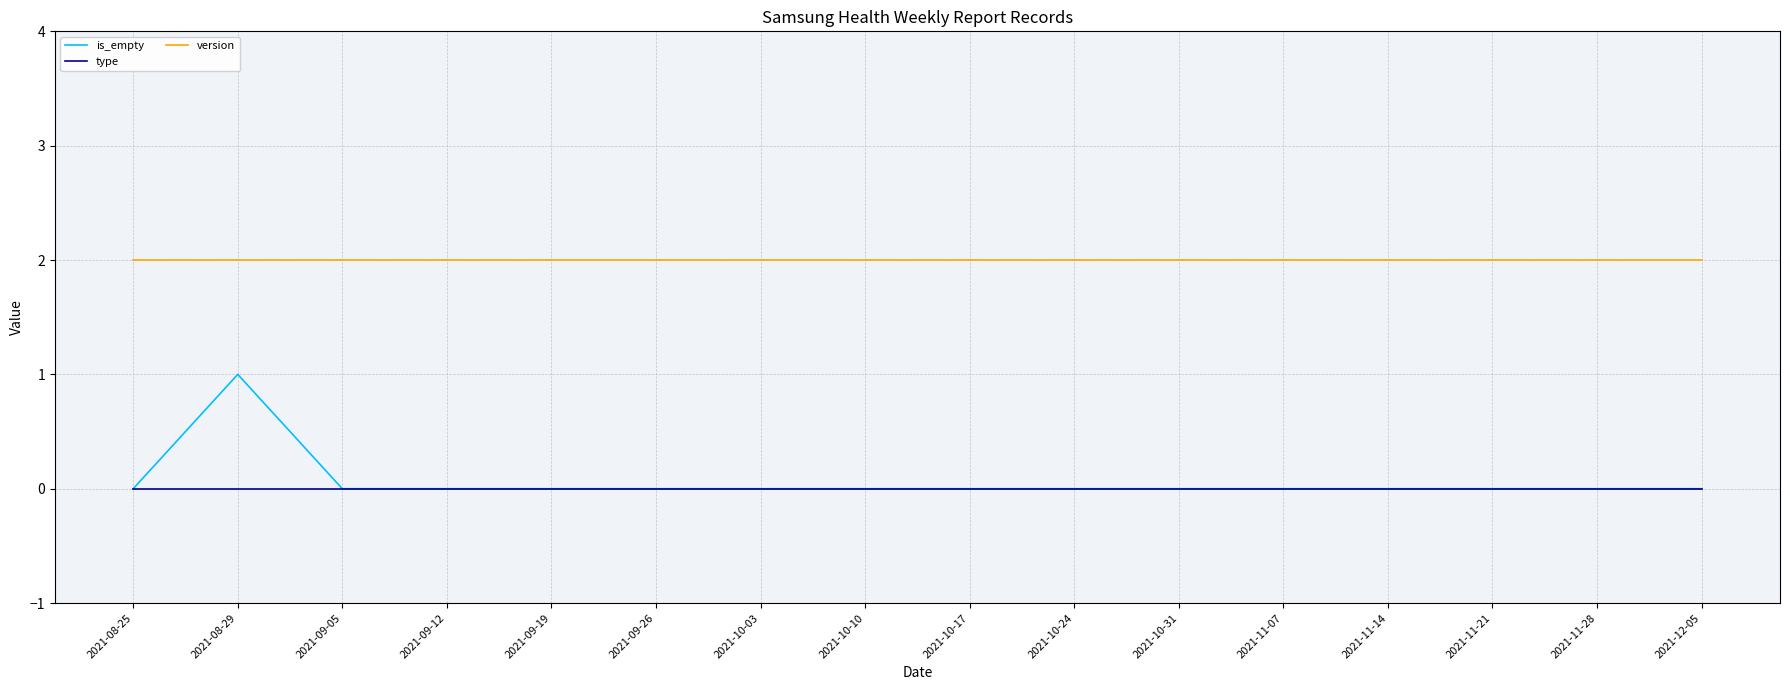

At which category is the sum across all series the highest?

2021-08-29